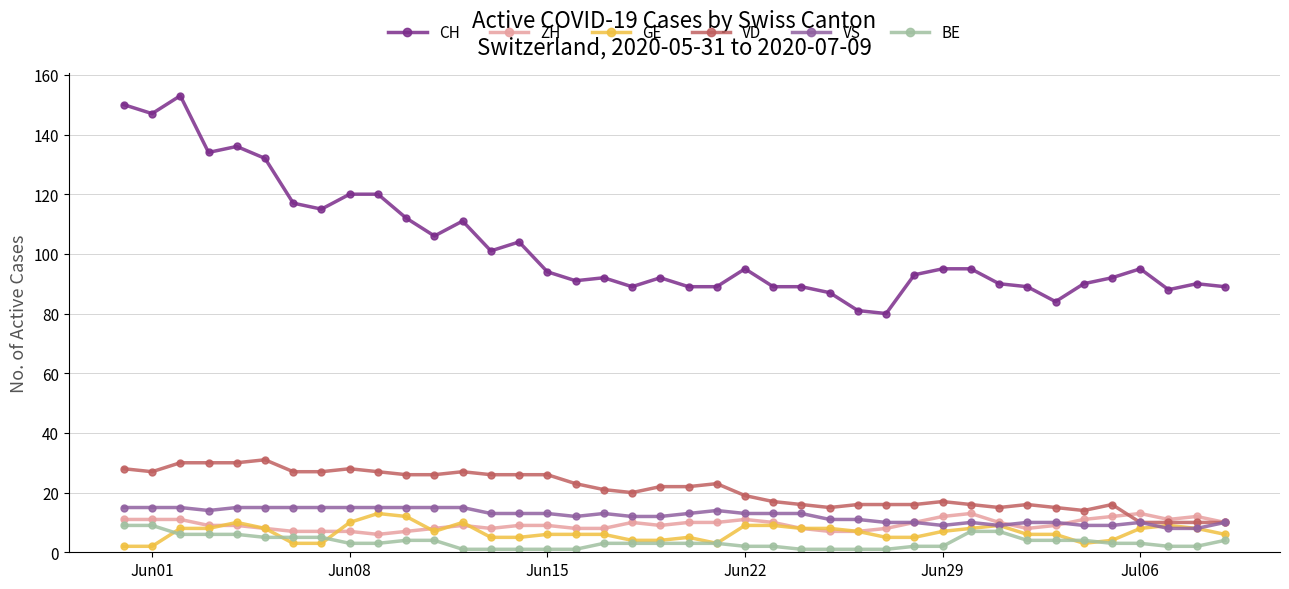

Which series has the largest total across all categories?

CH